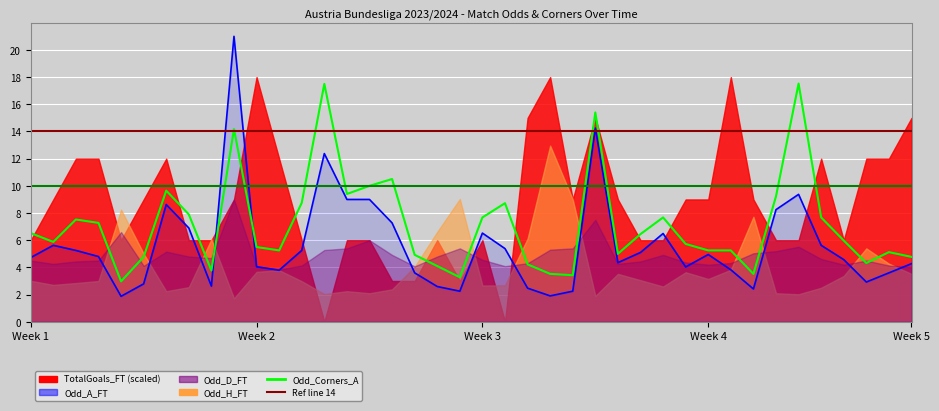

True or false: Odd_A_FT line has a value of 8.6 at 6.

True